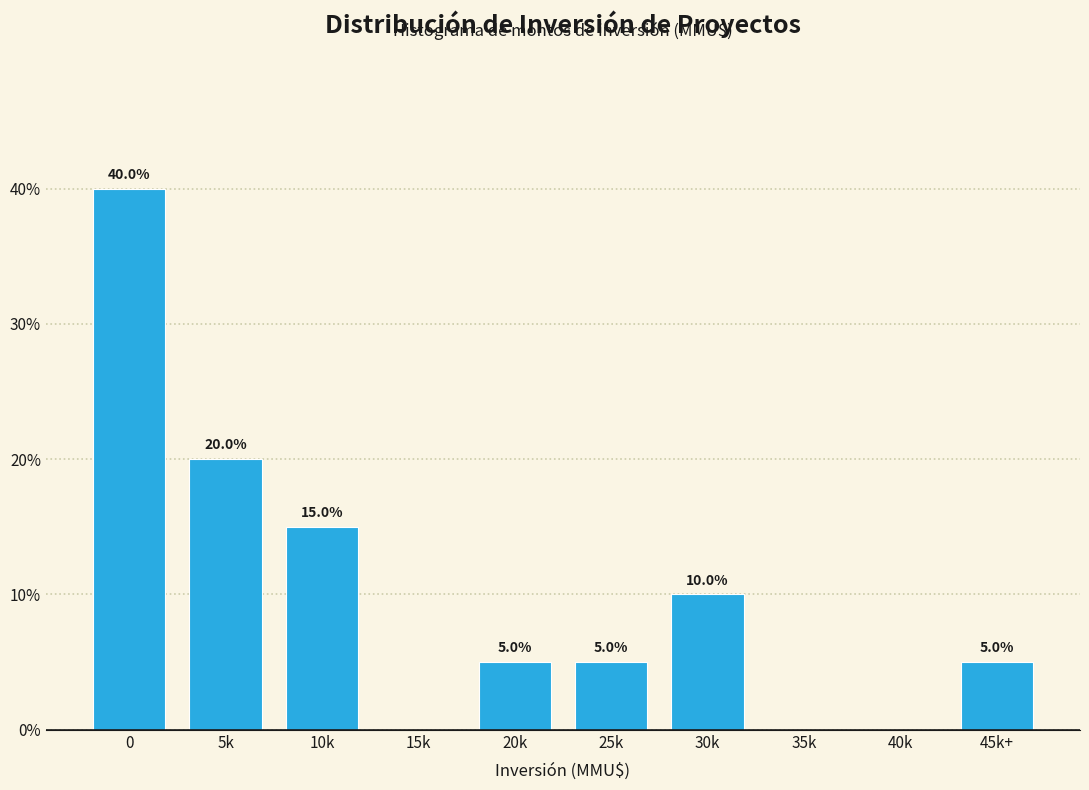

Reading left to right, transcribe all the data shown in this chart.

0=40	5k=20	10k=15	15k=0	20k=5	25k=5	30k=10	35k=0	40k=0	45k+=5